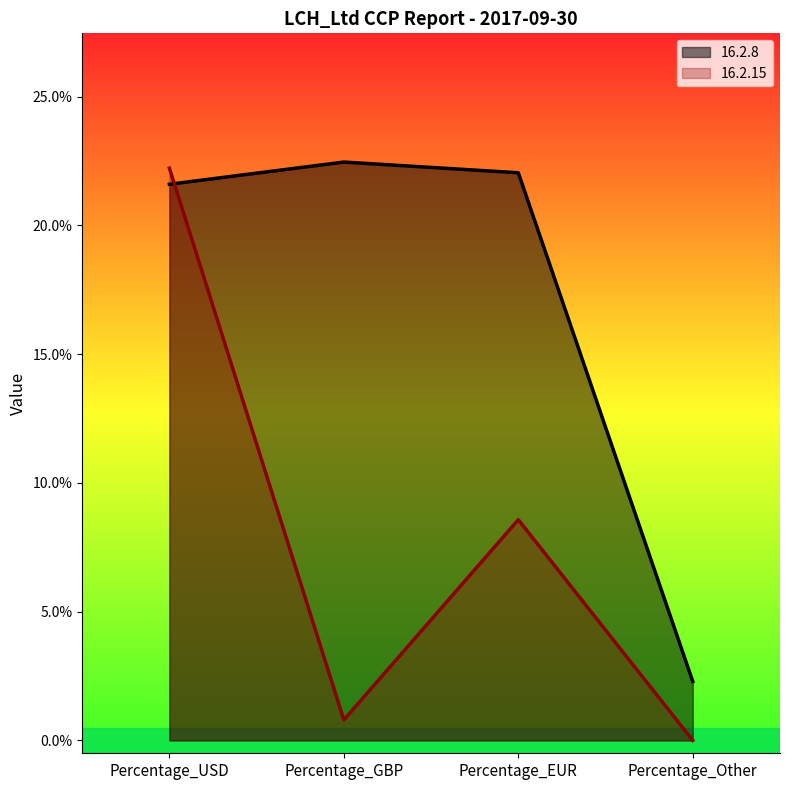

The 16.2.15 series shows 0.0 at Percentage_Other. True or false?

True